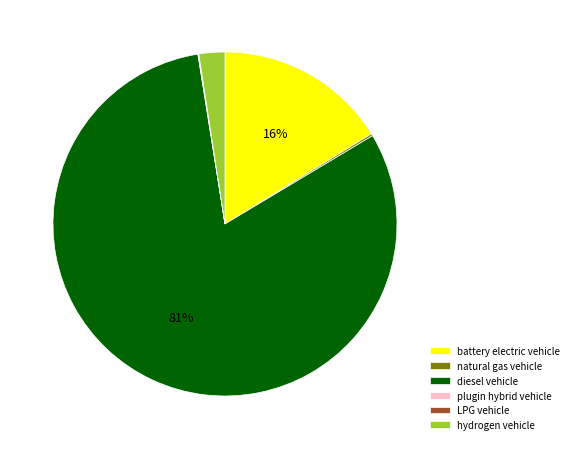

To the nearest percent, what is the average slice percentage?

17%